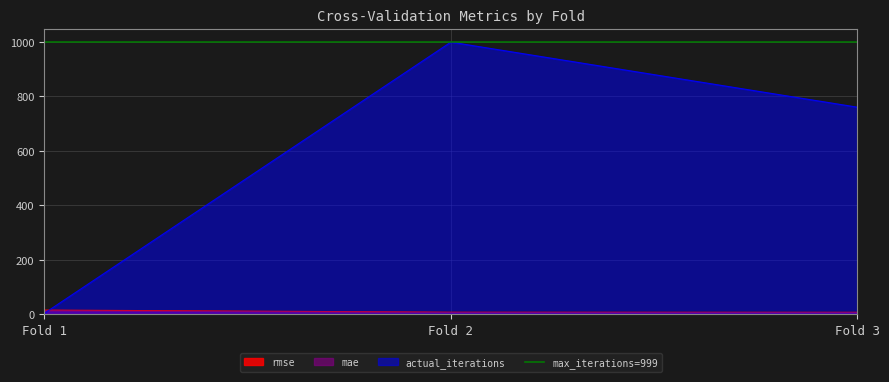

Which category has the highest value in the actual_iterations series?

Fold 2